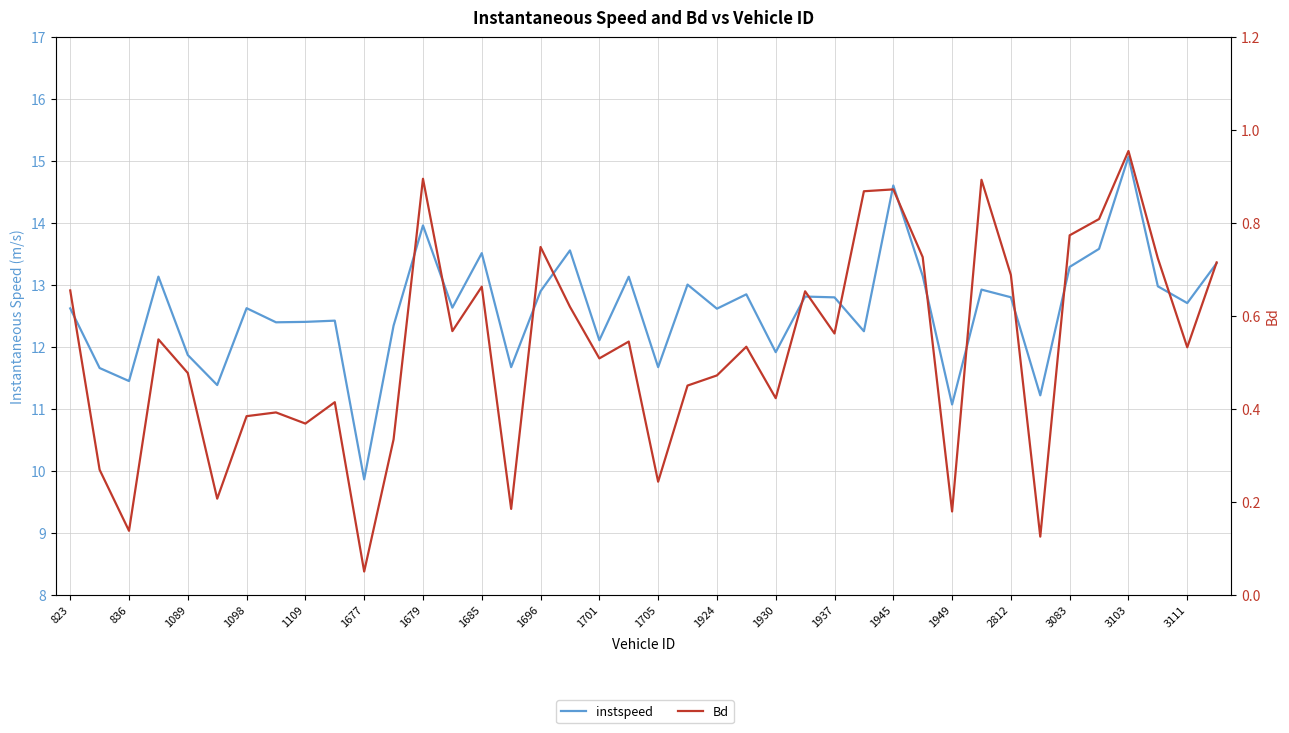

How many interior local valleys does the Bd series have?

13